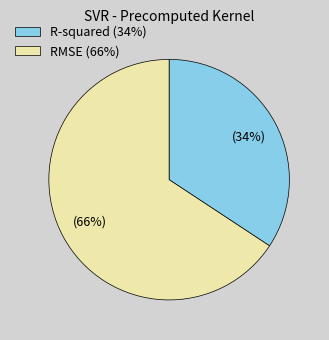

To the nearest percent, what is the average slice percentage?

50%